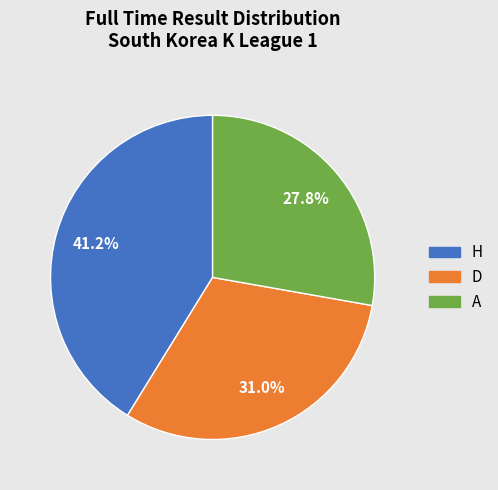

Between D and A, which is larger?

D